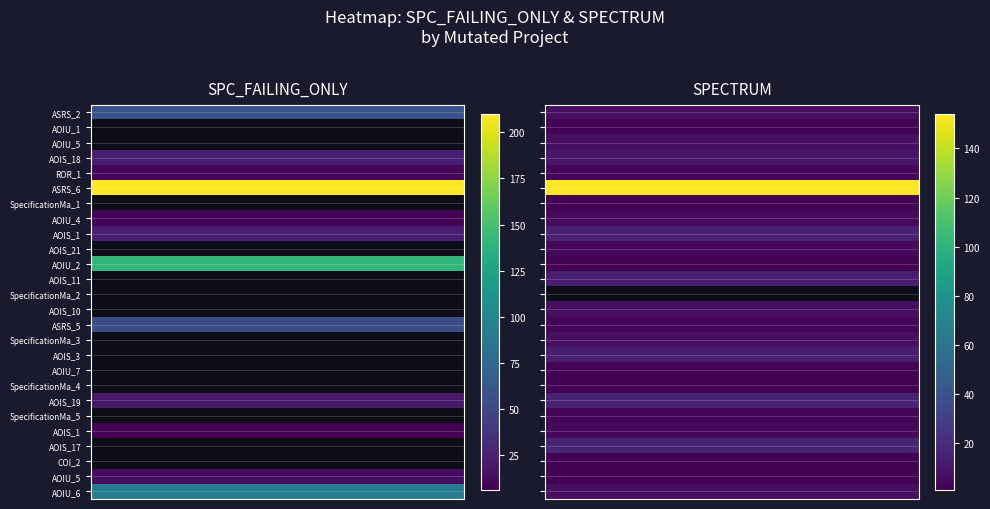

Which label corresponds to the smallest value in the chart?

spectrum